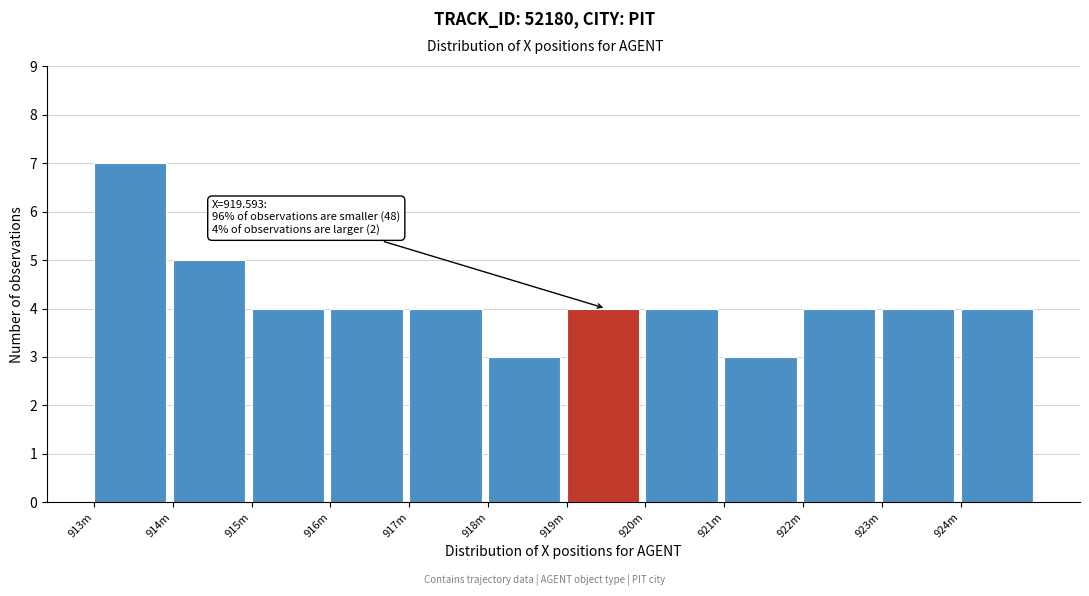

Reading right to left, list all the values displayed in this chart.

4	4	4	3	4	4	3	4	4	4	5	7